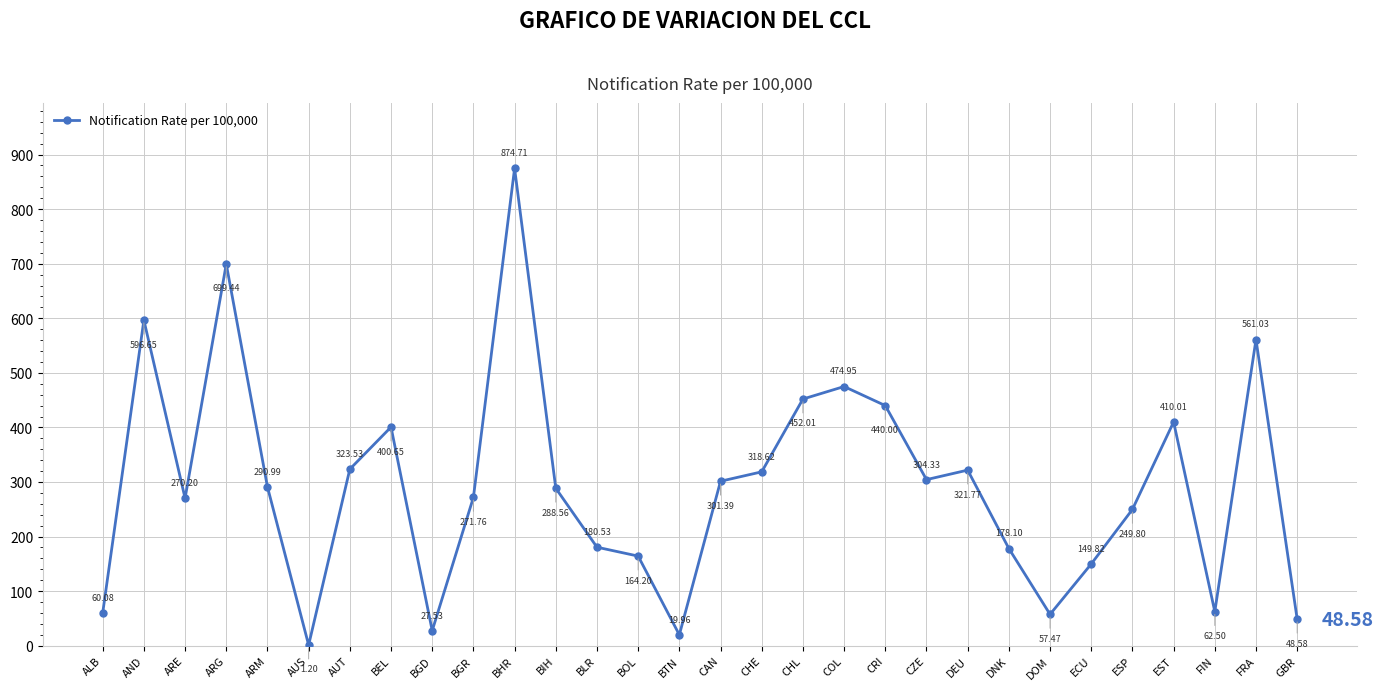

How many points are lower than both their immediate neighbors (excluding endpoints)?

7